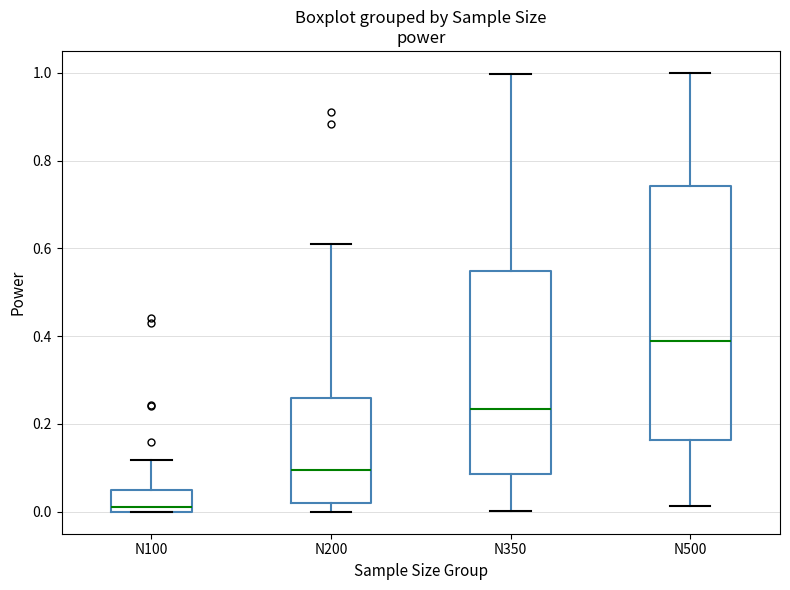

Where does the lower whisker of the box for N500 end on the y-axis? The values are not printed on the chart, so give them approximately, as read against the axis.

0.02